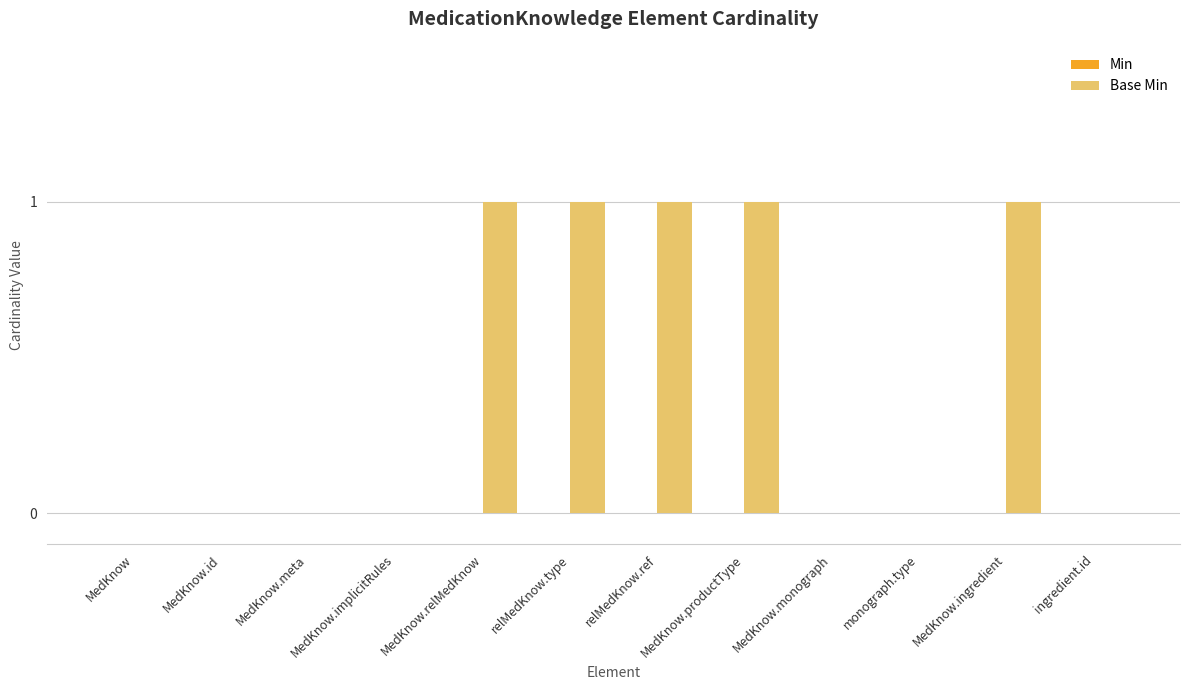

Is it true that the value at MedKnow.ingredient is 0?

False